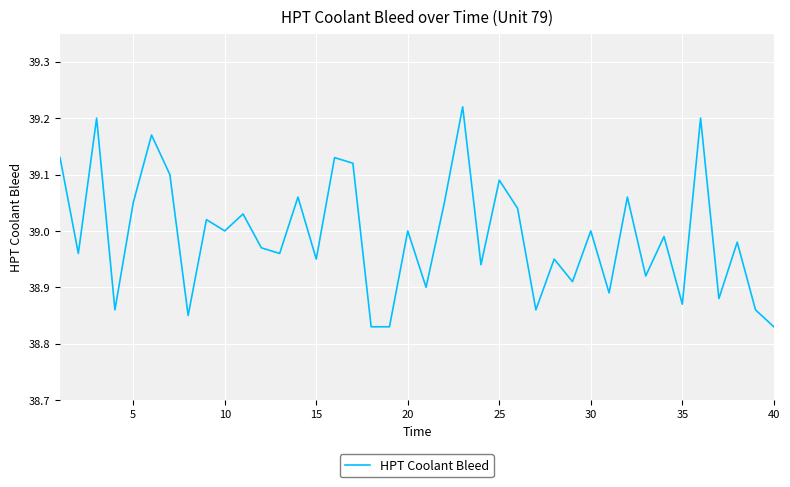

How many lines are shown in the chart?

1